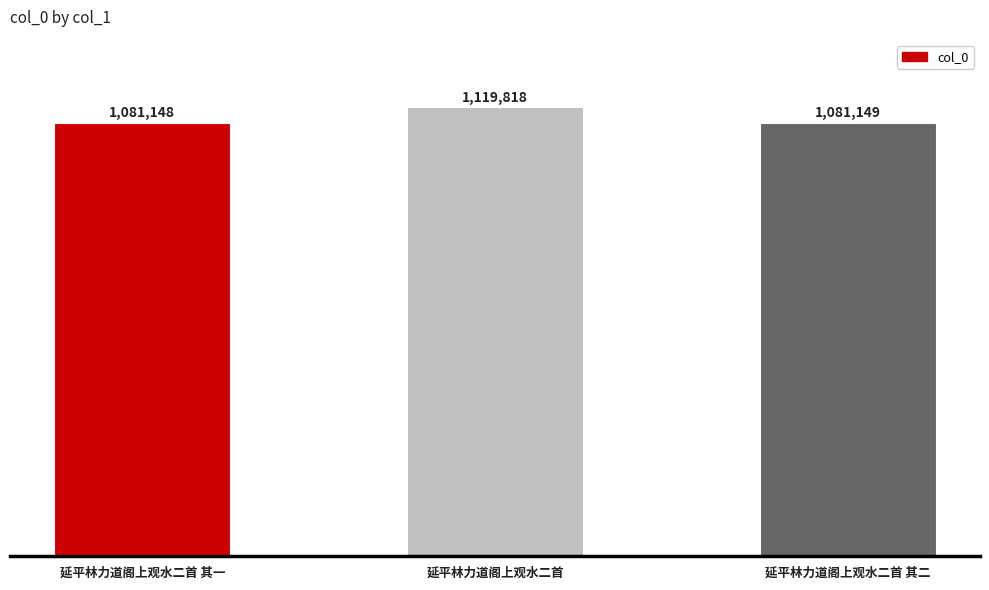

Does the chart contain any negative values?

No